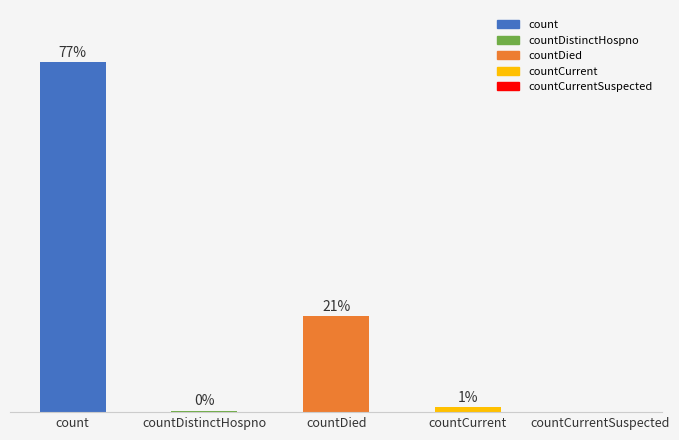

Are the bars horizontal?

No